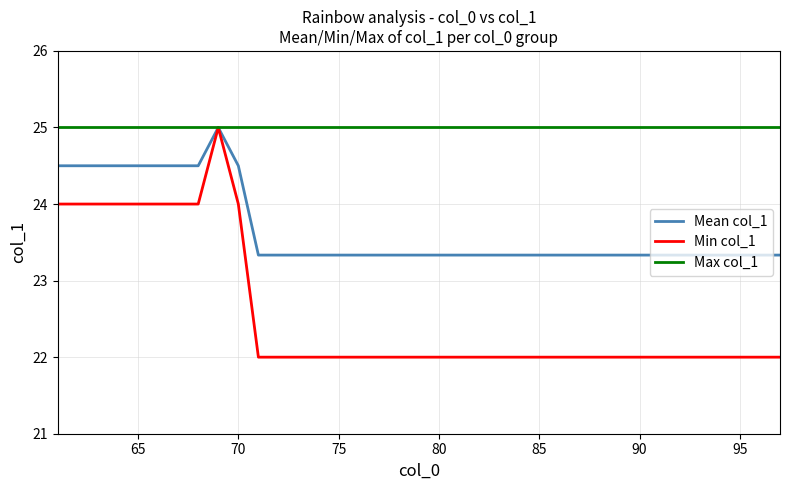

Which series has the largest total across all categories?

Max col_1